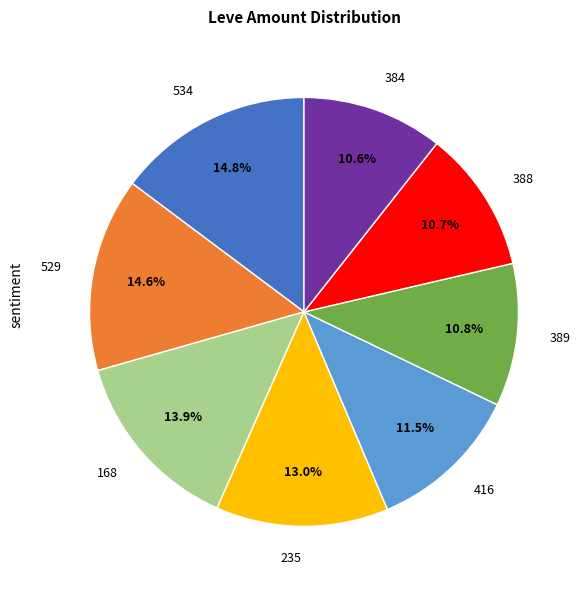

How many segments does this pie chart have?

8